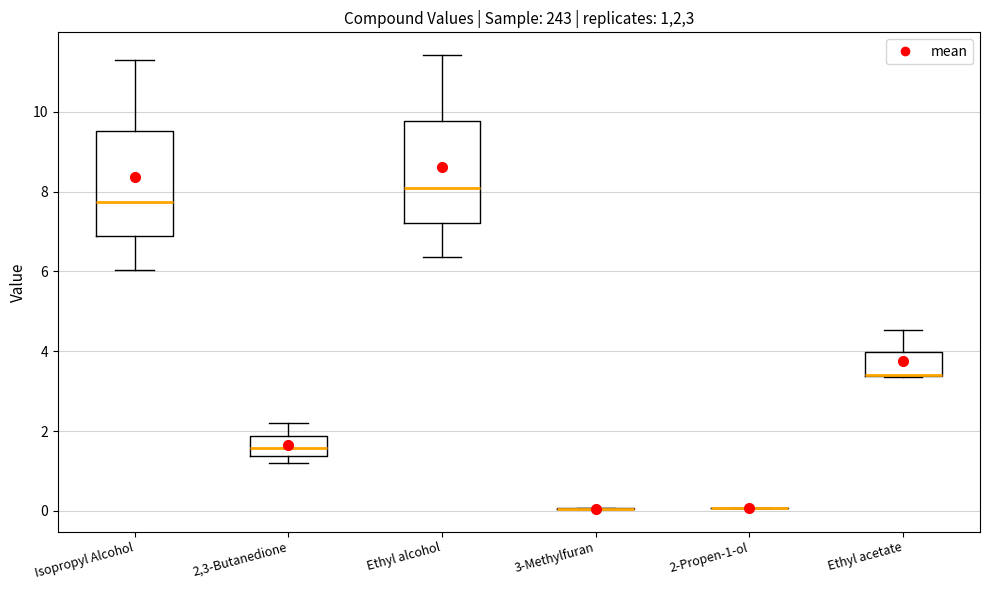

Reading left to right, transcribe this box plot: for each box, give where its median line is, the range the box spans, and where its two whiskers end, as read against the y-axis. The values are not printed on the chart, so give them approximately, as read against the axis.

Isopropyl Alcohol: median 7.8, box 6.8 to 9.6, whiskers 6.0 to 11.4
2,3-Butanedione: median 1.6, box 1.4 to 1.8, whiskers 1.2 to 2.2
Ethyl alcohol: median 8.0, box 7.2 to 9.8, whiskers 6.4 to 11.4
3-Methylfuran: box collapsed to a line at 0.0, whiskers 0.0 to 0.0
2-Propen-1-ol: box collapsed to a line at 0.0, whiskers 0.0 to 0.0
Ethyl acetate: median 3.4 (drawn on the box's lower edge), box 3.4 to 4.0, whiskers 3.4 to 4.6